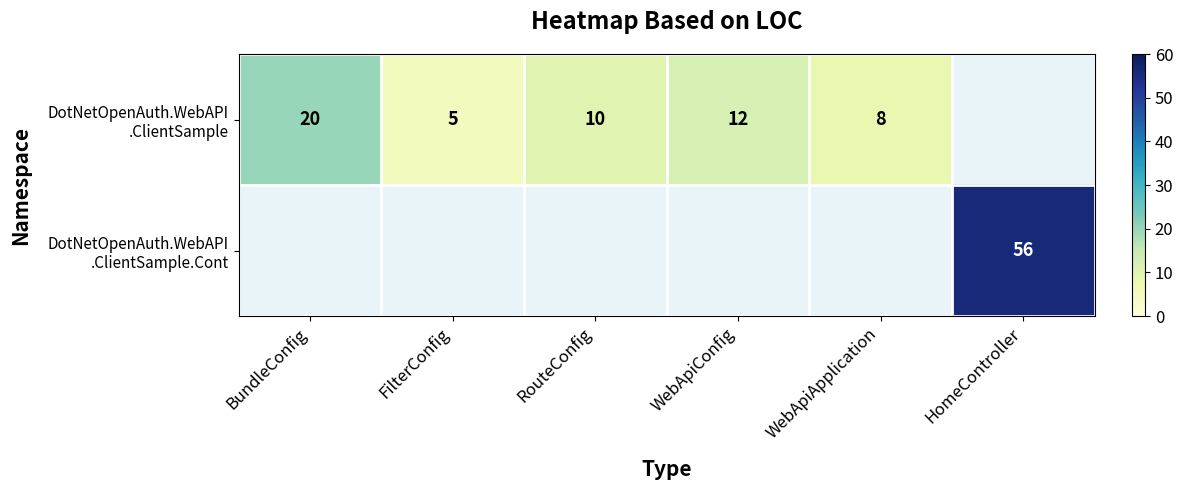

How many distinct data groups are displayed?

2